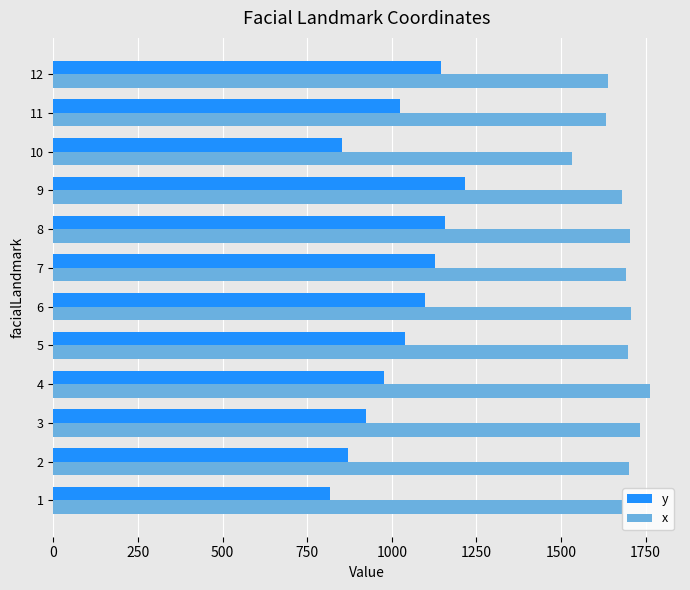

What is the sum of all y values?

12249.2